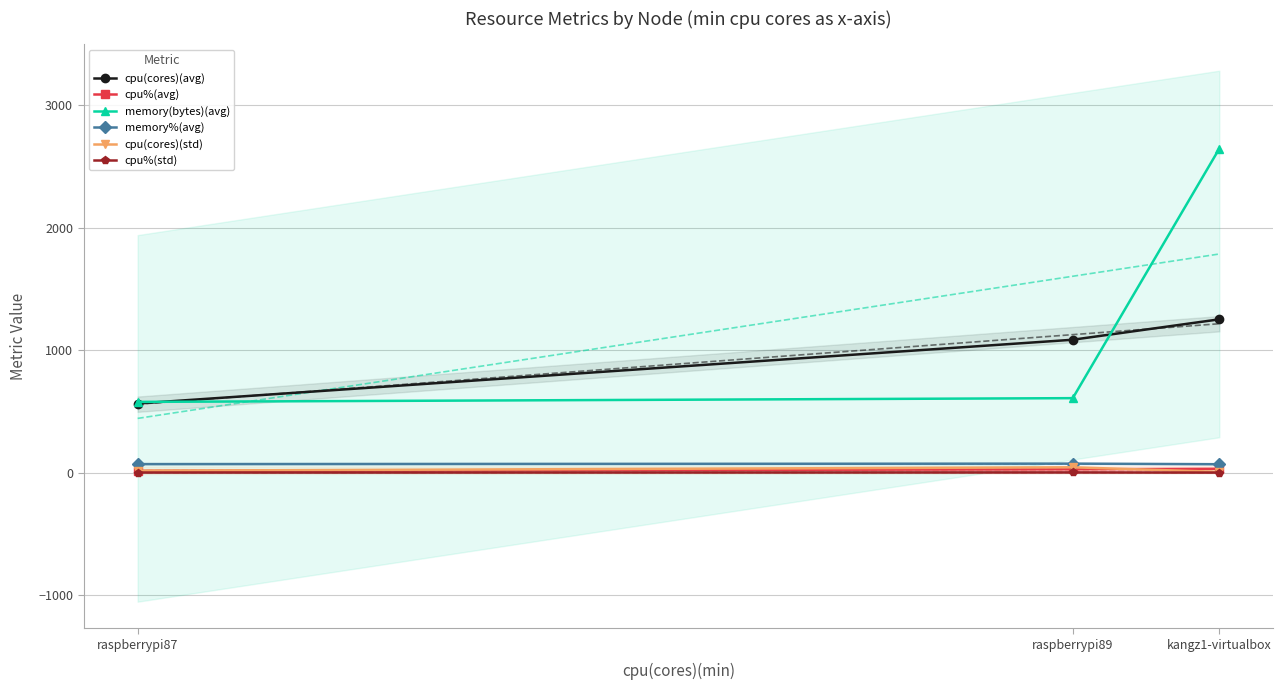

How many data points does each series have?

3